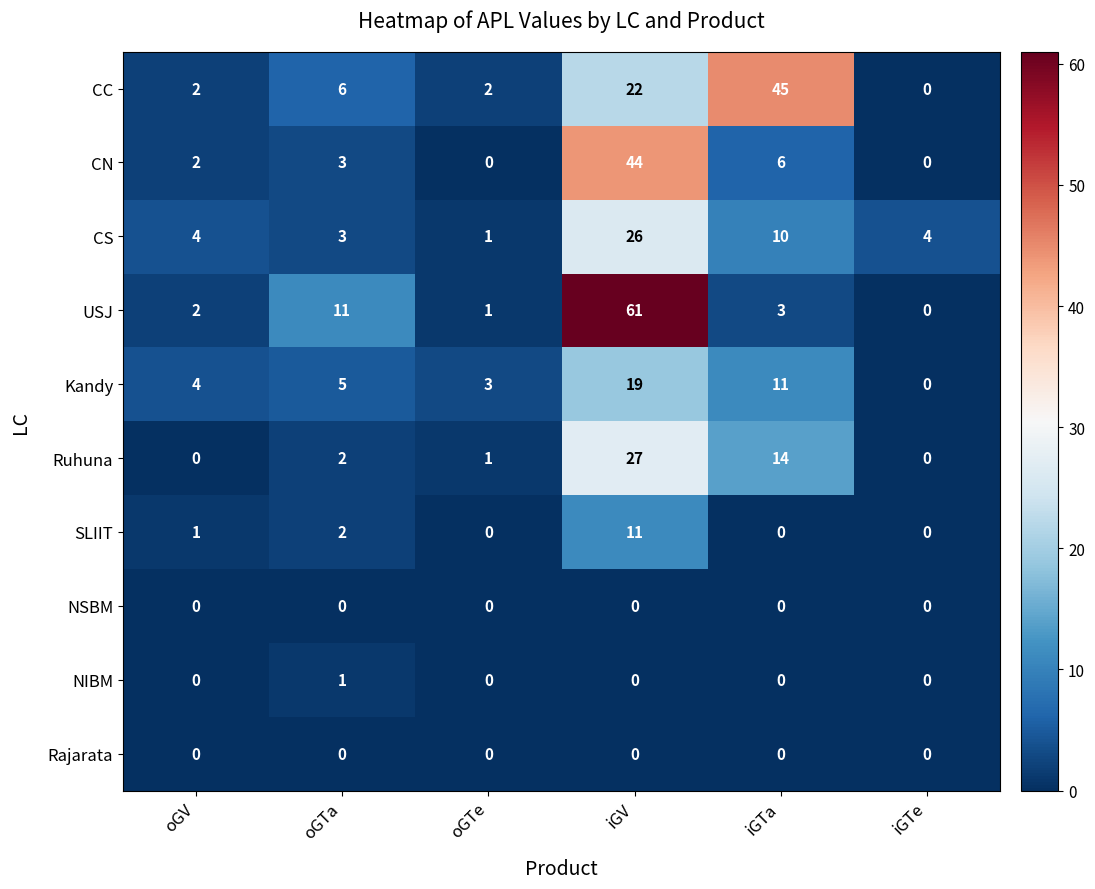

What is the sum of all Ruhuna values?

44